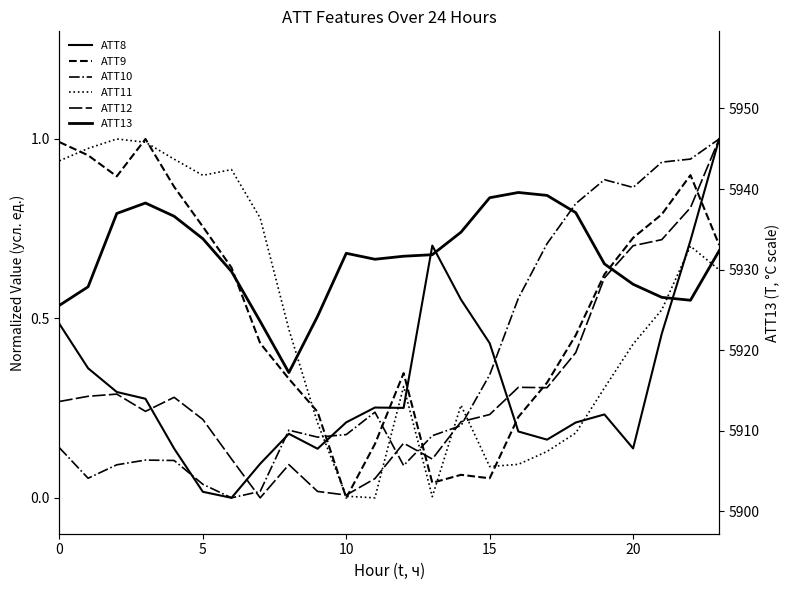

What is the difference between the highest and lowest values at 21?

5926.1